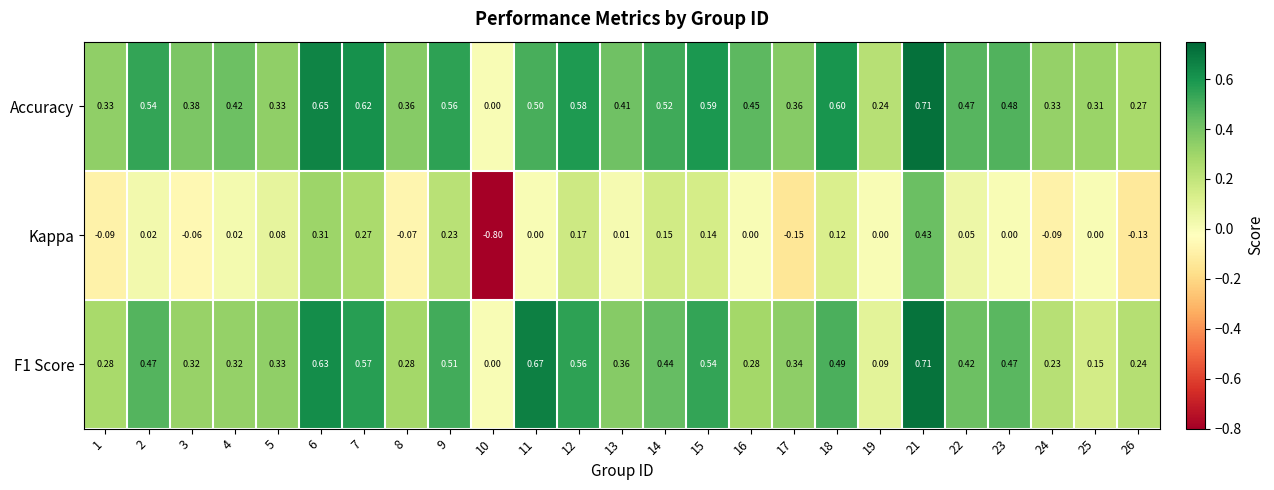

Between 2 and 9, which series saw the biggest shift?

Kappa